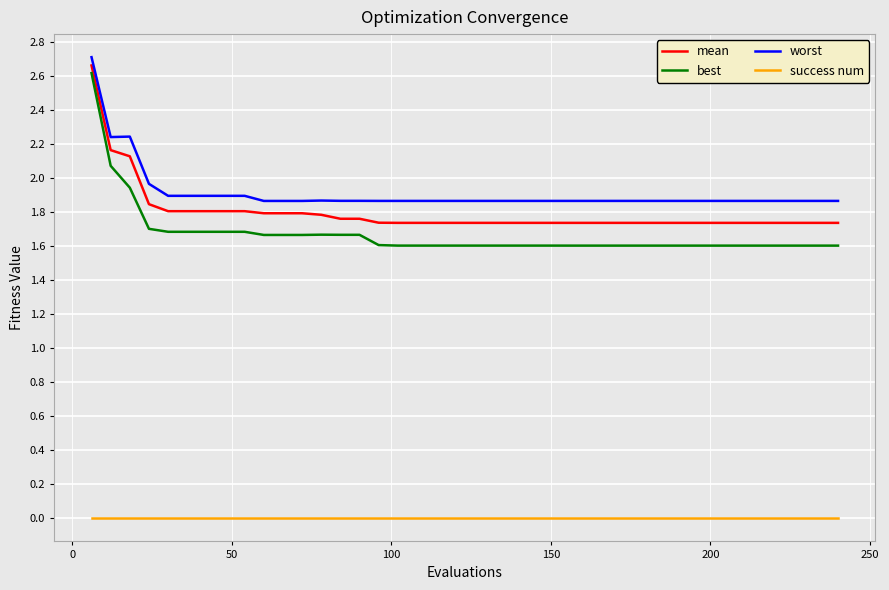

True or false: success num and worst cross at least once.

False